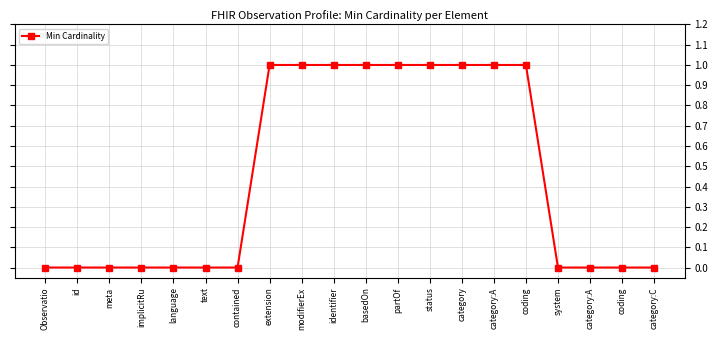

List the labels in order of value, smallest first.

Observatio, id, meta, implicitRu, language, text, contained, system, category:A, coding, category:C, extension, modifierEx, identifier, basedOn, partOf, status, category, category:A, coding